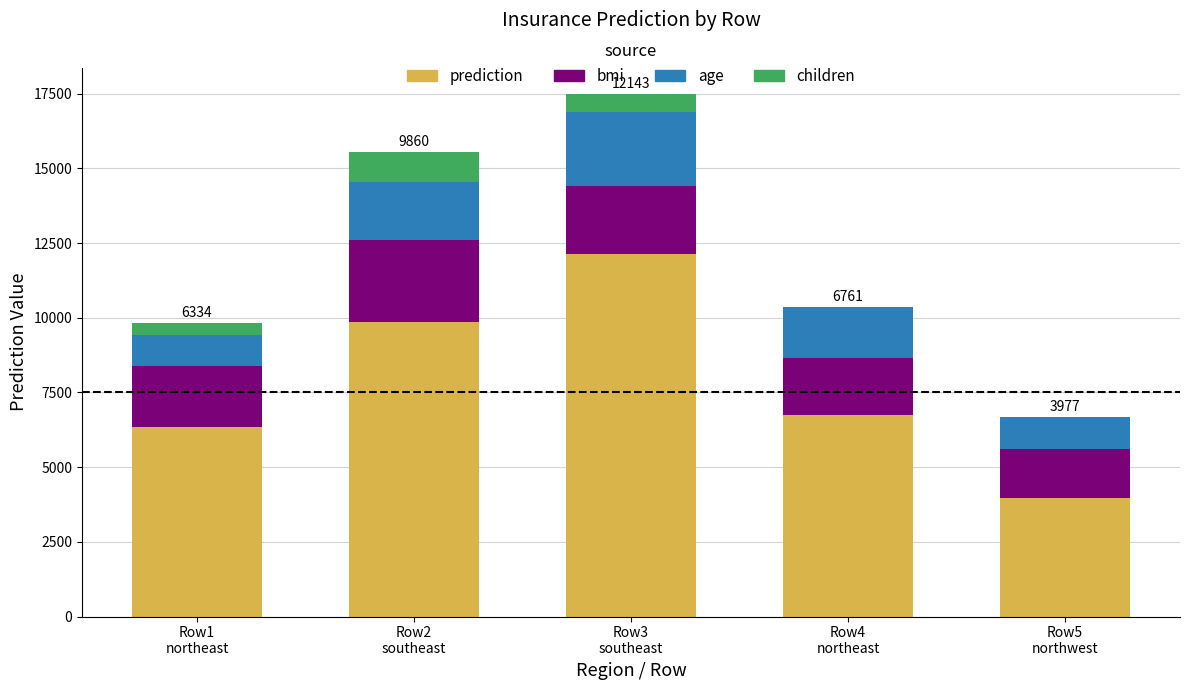

Are the bars horizontal?

No